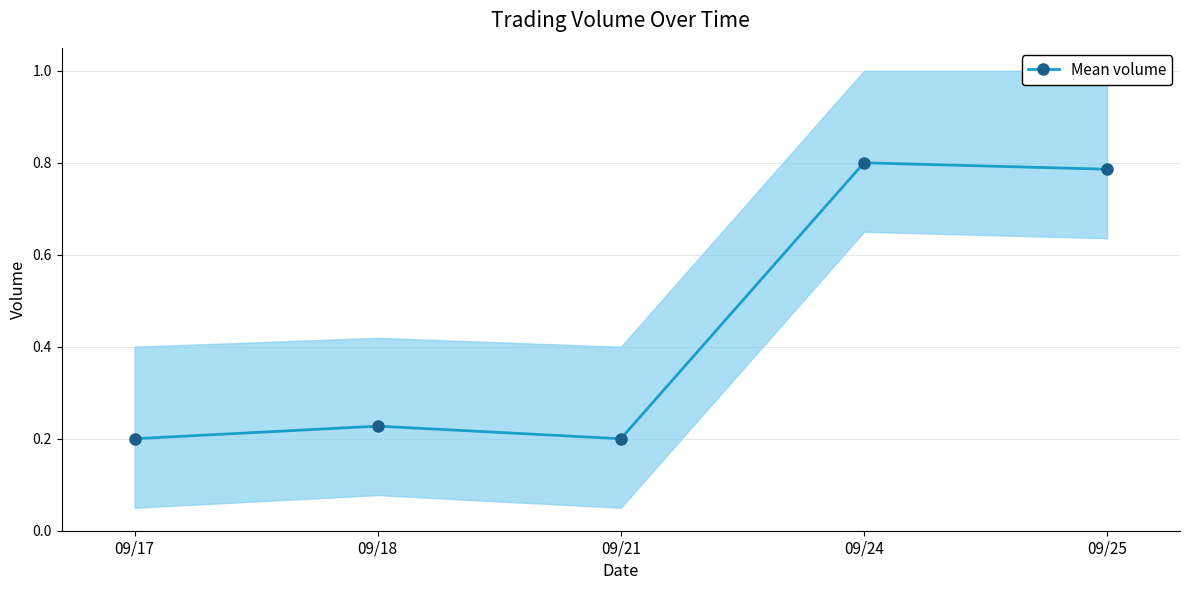

Count the number of data series in this chart.

1